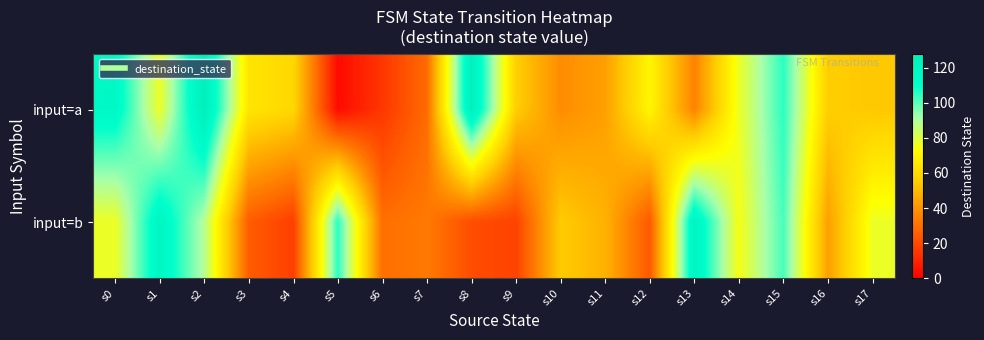

Rank the series by their average value, from highest to lowest.

input=a, input=b